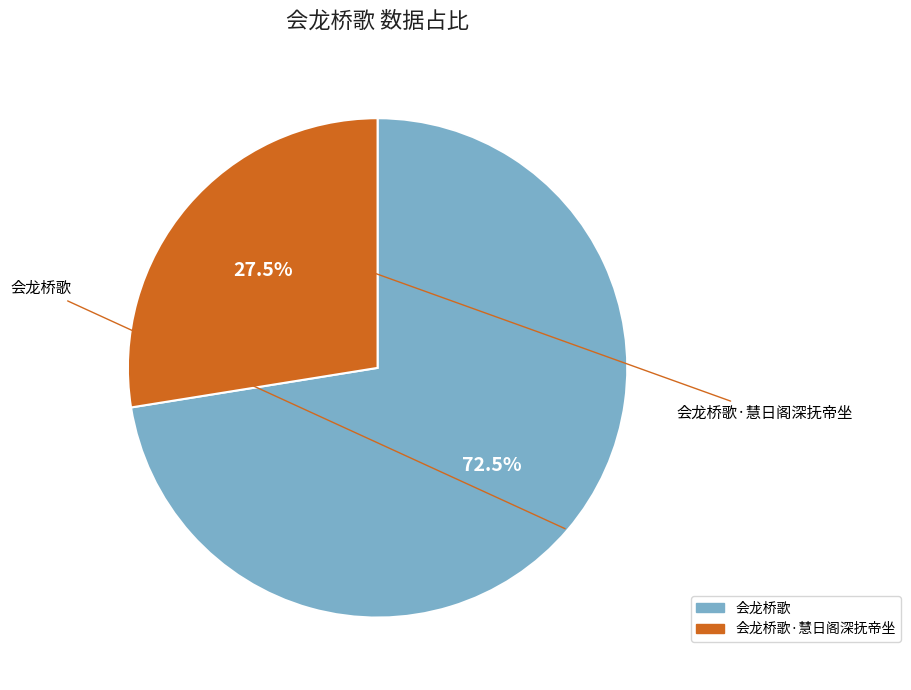

Is there a majority slice in this chart?

Yes